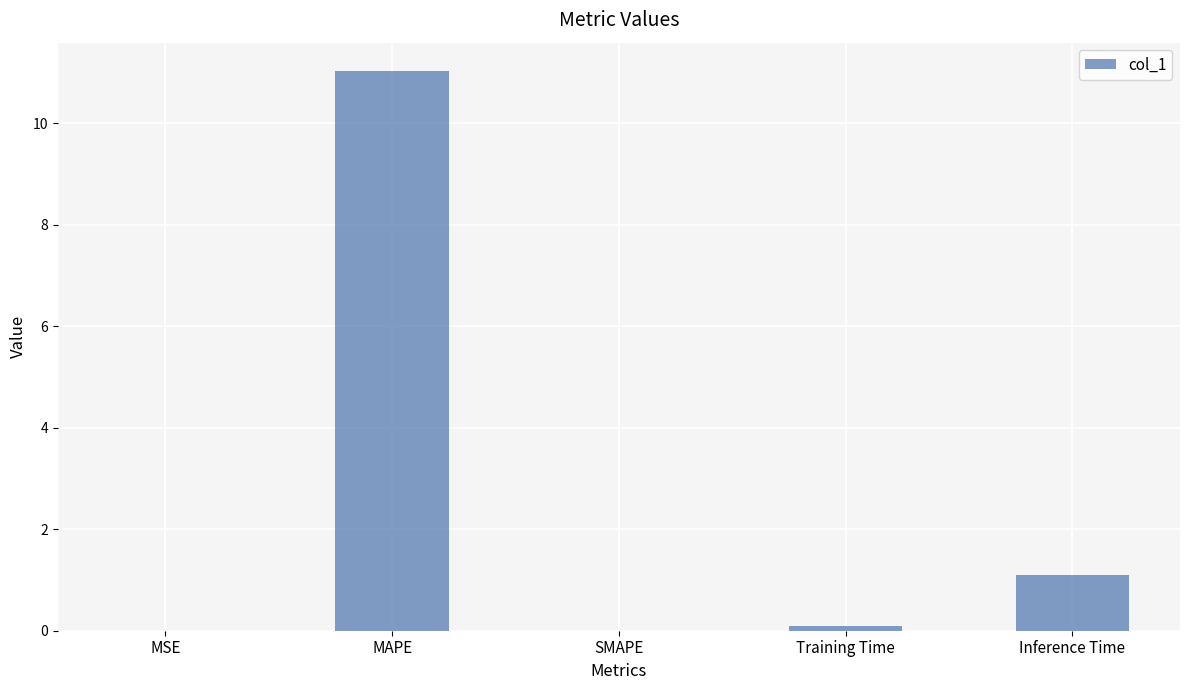

True or false: the data shows 15.3 at MAPE.

False